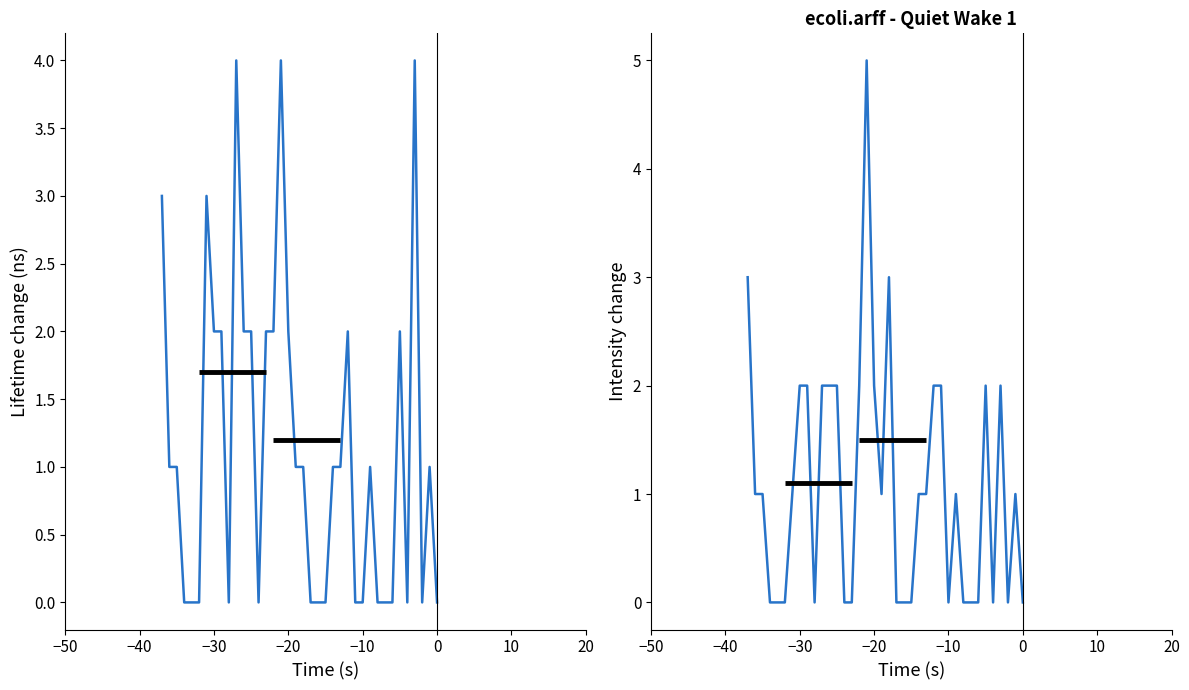

True or false: 1NN has more than 0 points higher than both neighbors.

True